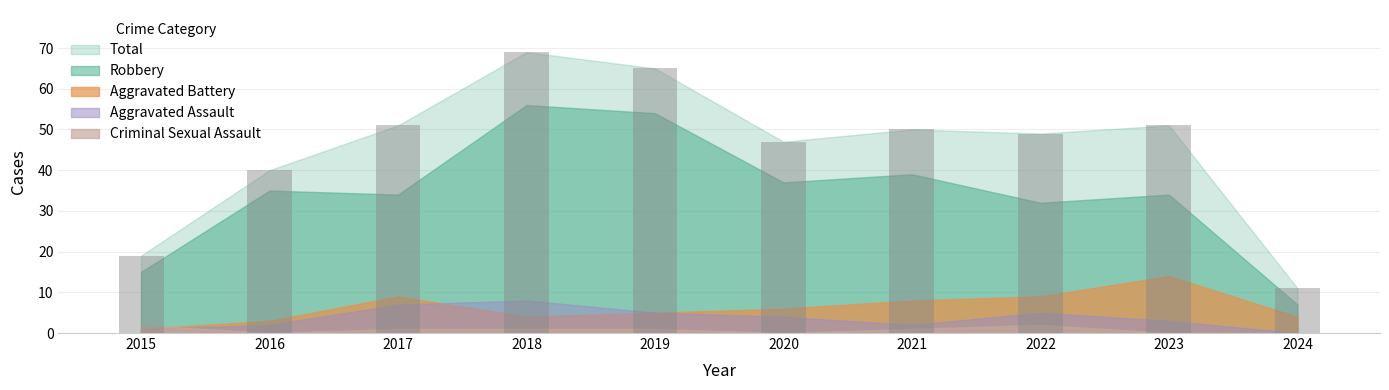

What is the value of the 6th bar from the left?

47